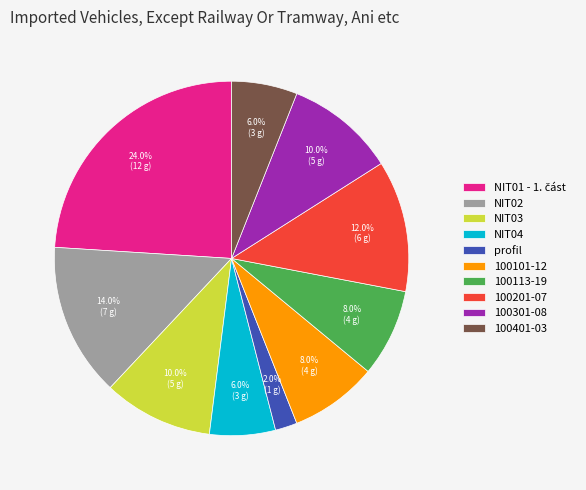

Approximately how many times larger is the value at 100301-08 compared to 100201-07?

0.8